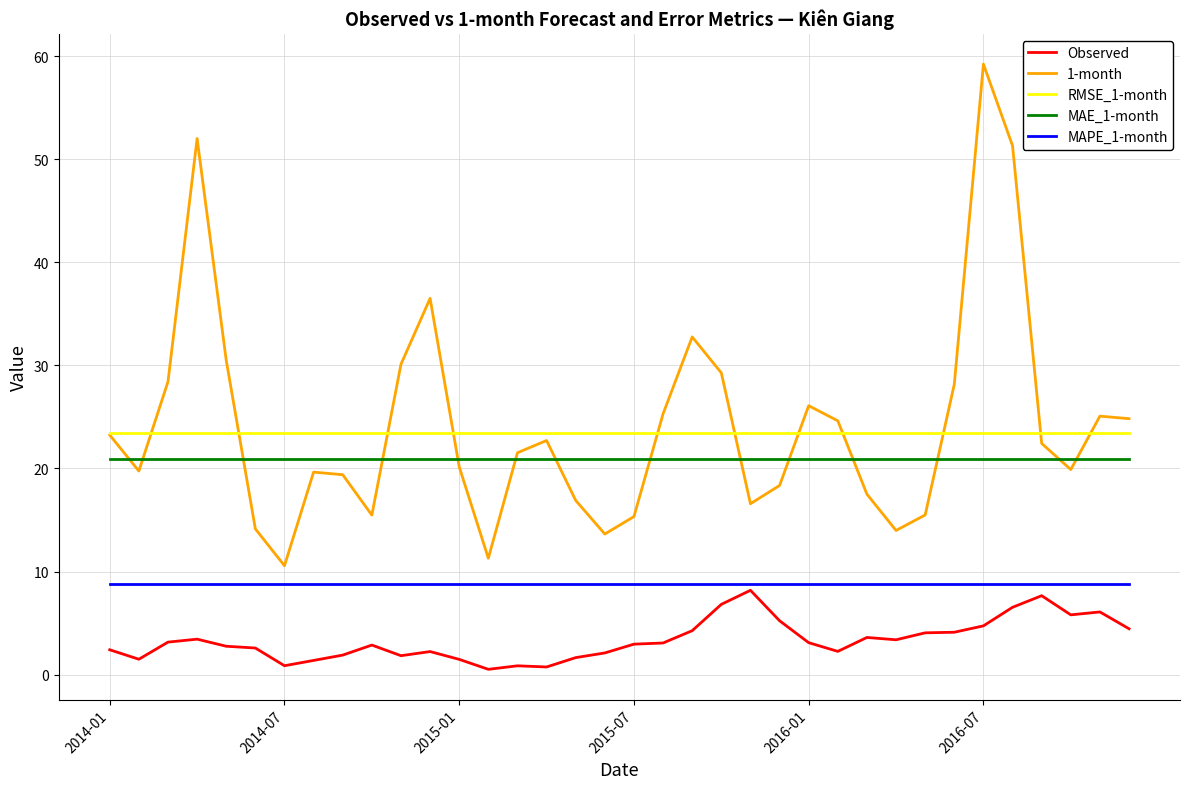

What is the lowest value of the MAE_1-month series?

20.9